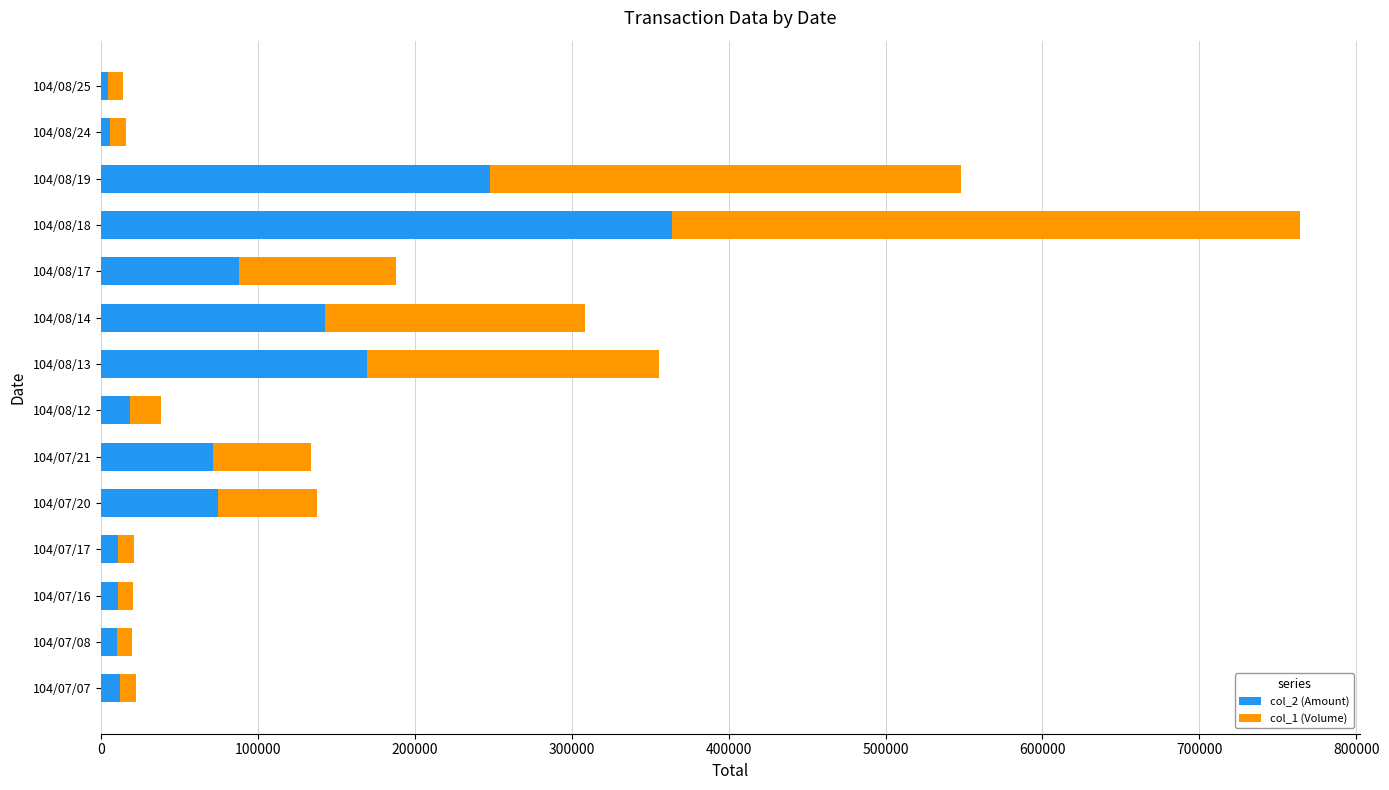

The value of col_2 (Amount) at 104/08/13 is 169460. True or false?

True